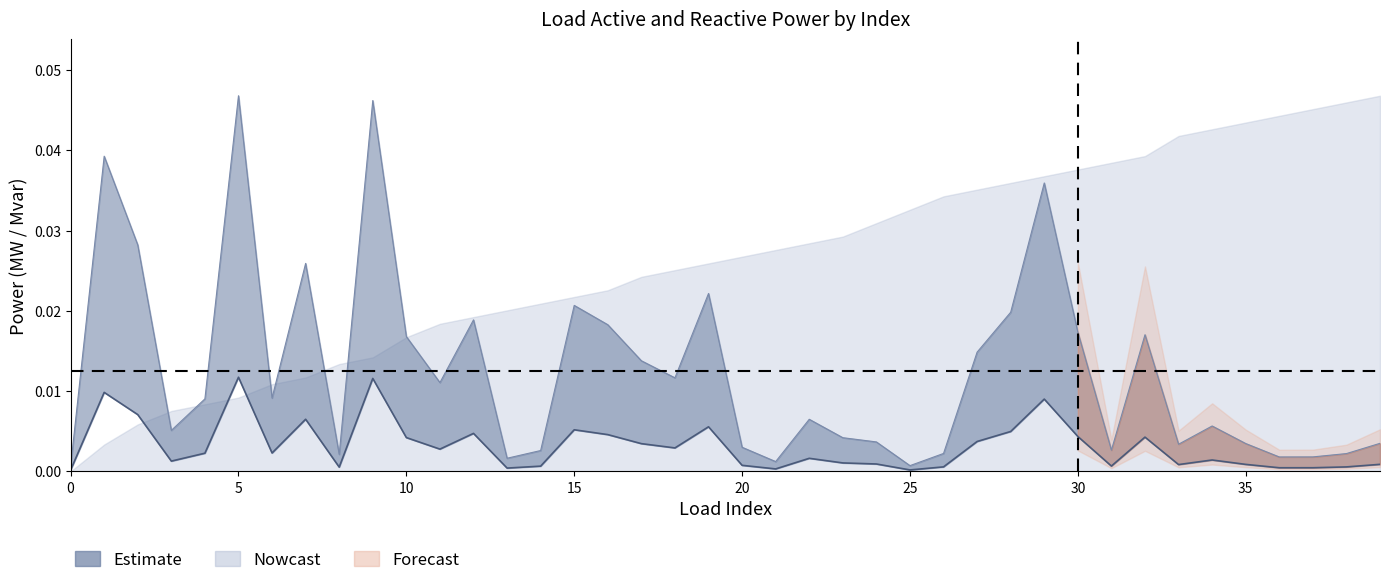

What is the label of the 32nd point from the left?

31